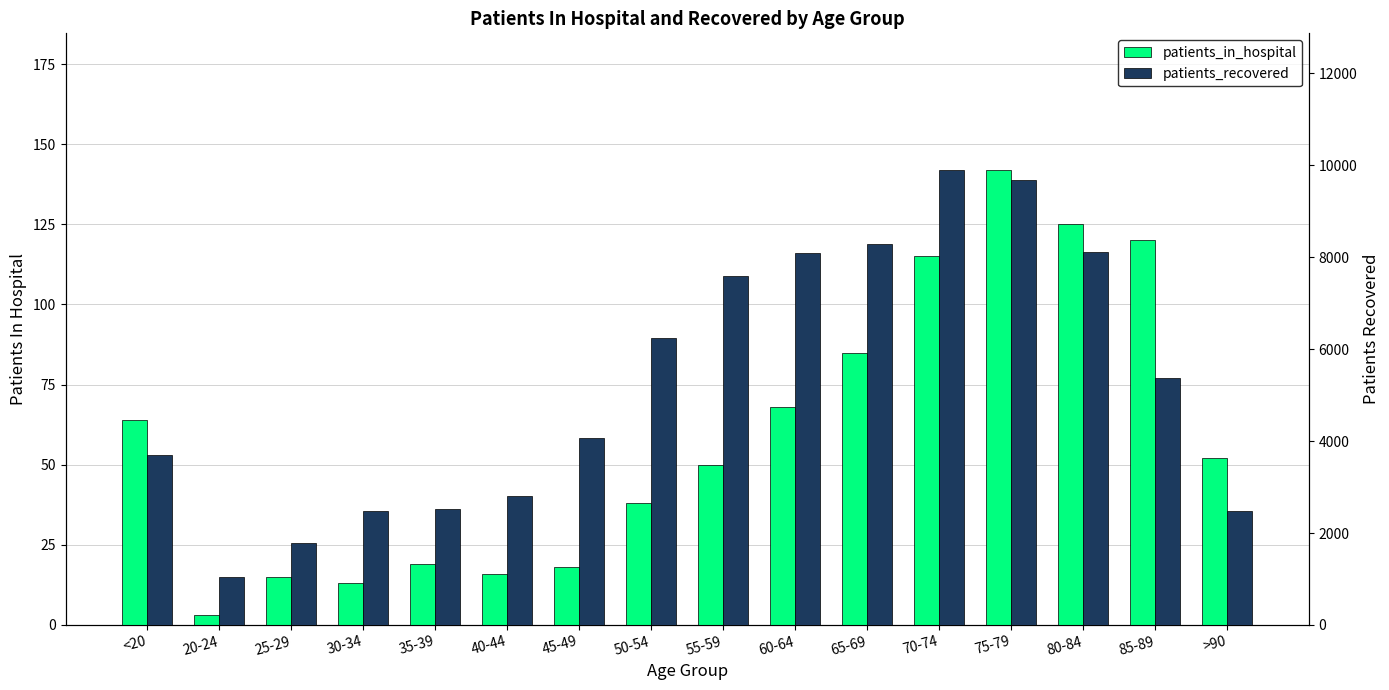

The value of patients_recovered at 20-24 is 653. True or false?

False